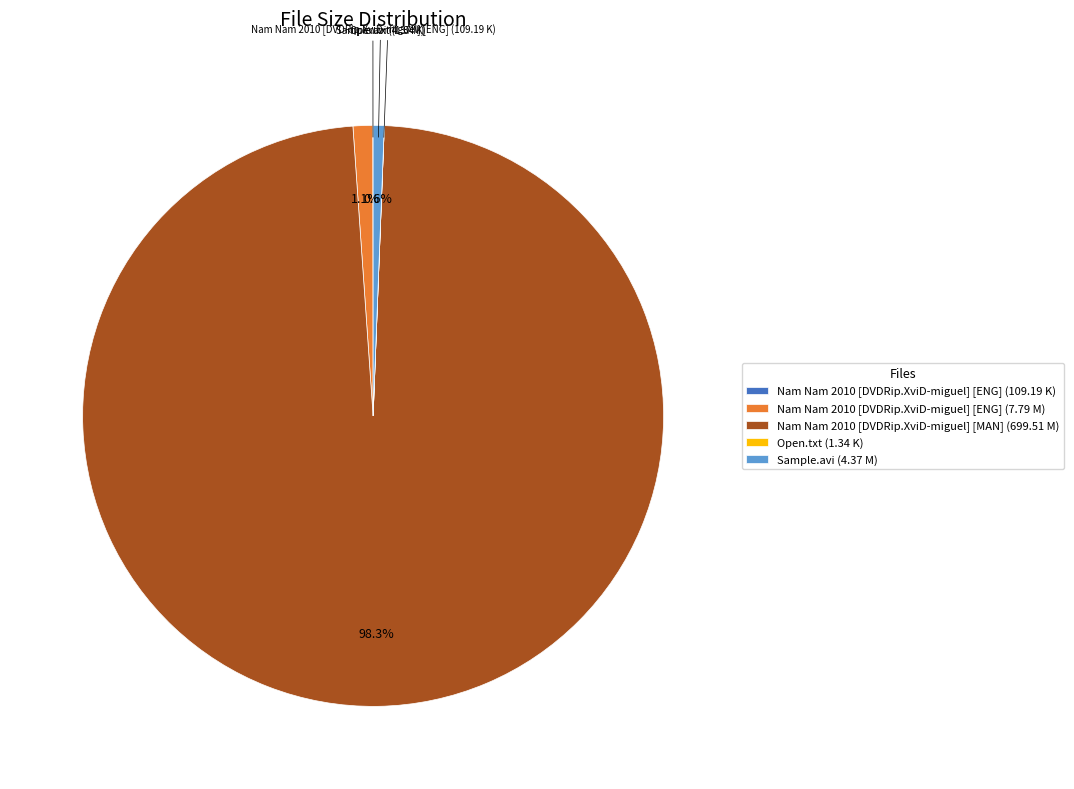

True or false: Nam Nam 2010 [DVDRip.XviD-miguel] [MAN] (699.51 M) accounts for 88% of the total.

False